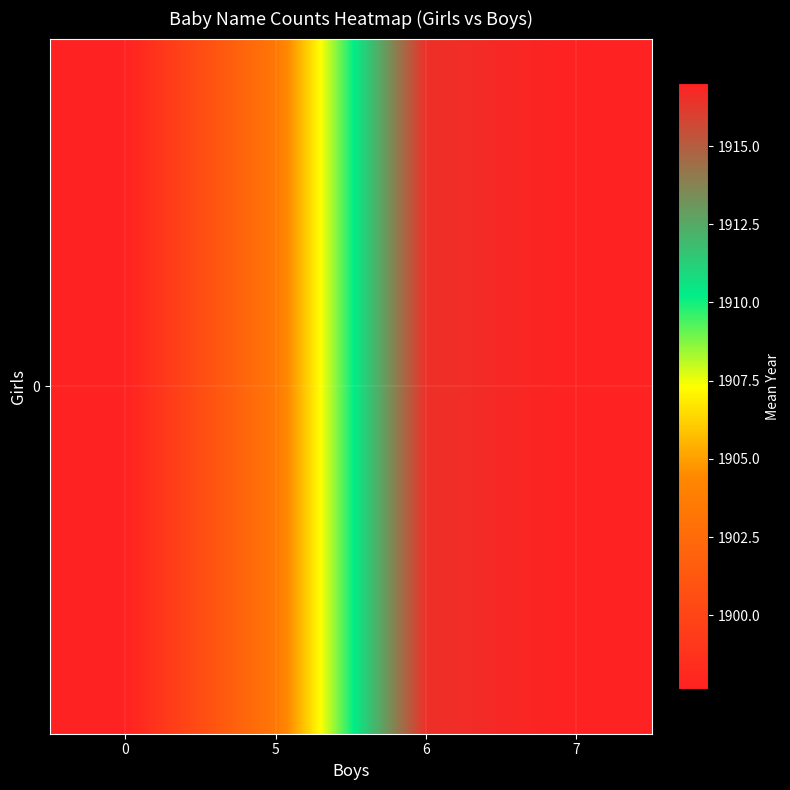

Reading left to right, what are all the values shown in this chart?

0=1897.6	5=1903.3	6=1916.5	7=1917.0